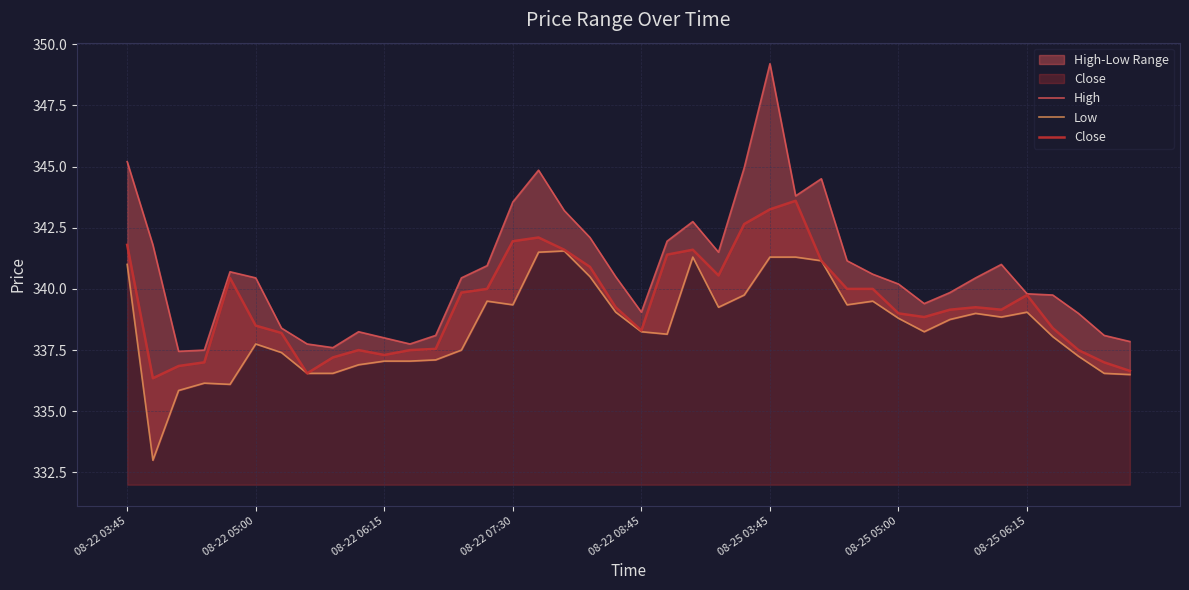

What is the lowest value of the Close series?

336.4